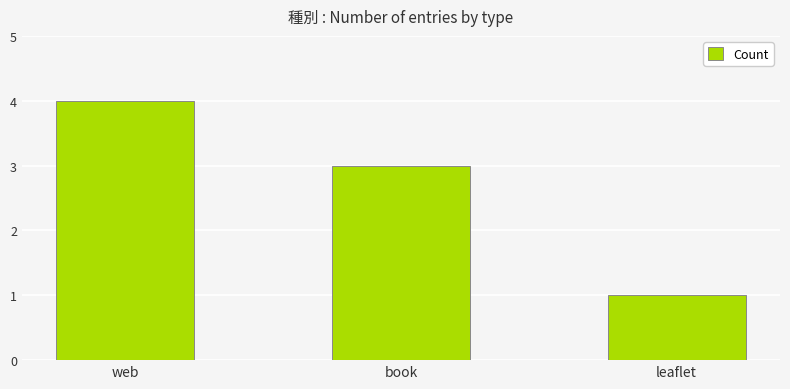

The chart shows a value of 0 at leaflet. True or false?

False